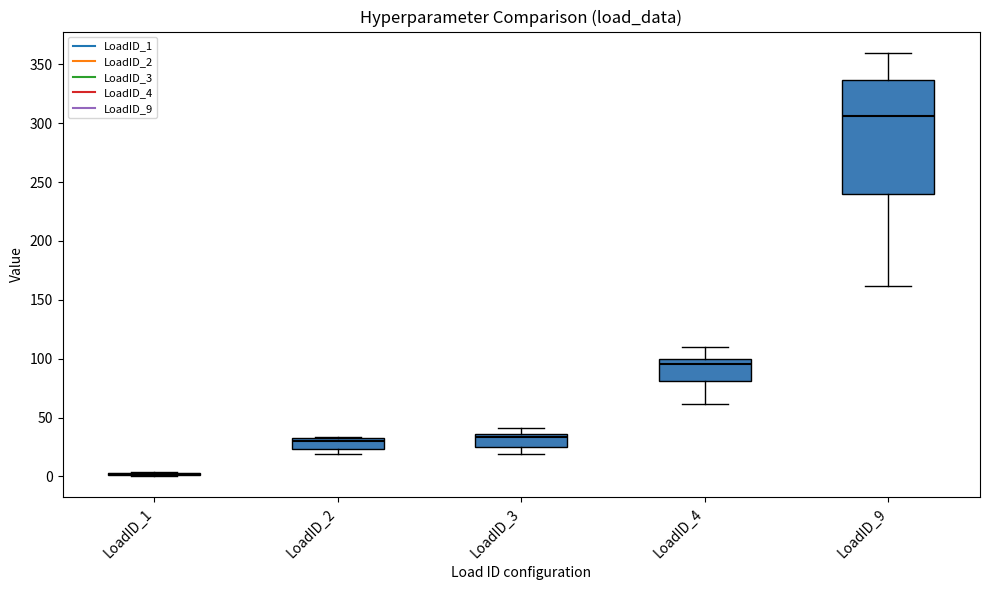

Reading left to right, transcribe this box plot: for each box, give where its median line is, the range the box spans, and where its two whiskers end, as read against the y-axis. The values are not printed on the chart, so give them approximately, as read against the axis.

LoadID_1: box collapsed to a line at 0, whiskers 0 to 5
LoadID_2: median 30, box 25 to 35, whiskers 20 to 35
LoadID_3: median 35 (just below the box's upper edge), box 25 to 35, whiskers 20 to 40
LoadID_4: median 95, box 80 to 100, whiskers 60 to 110
LoadID_9: median 305, box 240 to 335, whiskers 160 to 360